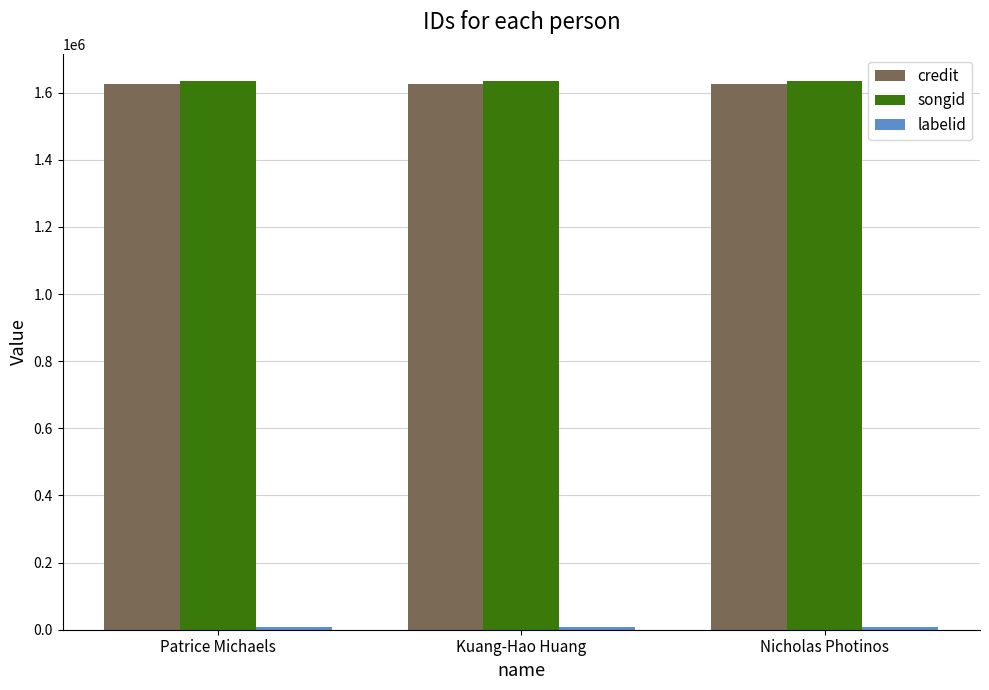

At how many categories does at least one series exceed 1017971?

3